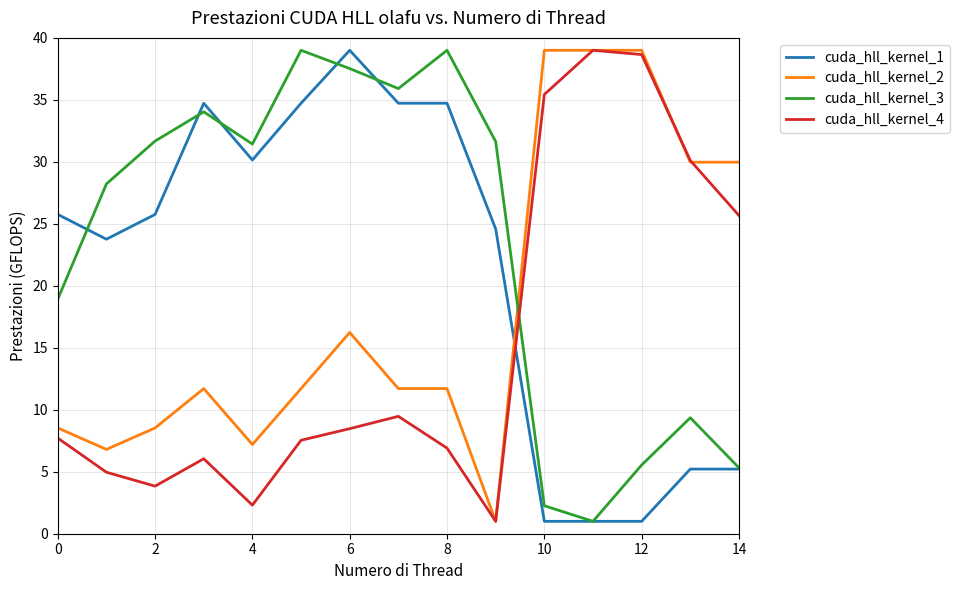

Does the chart have visible grid lines?

Yes